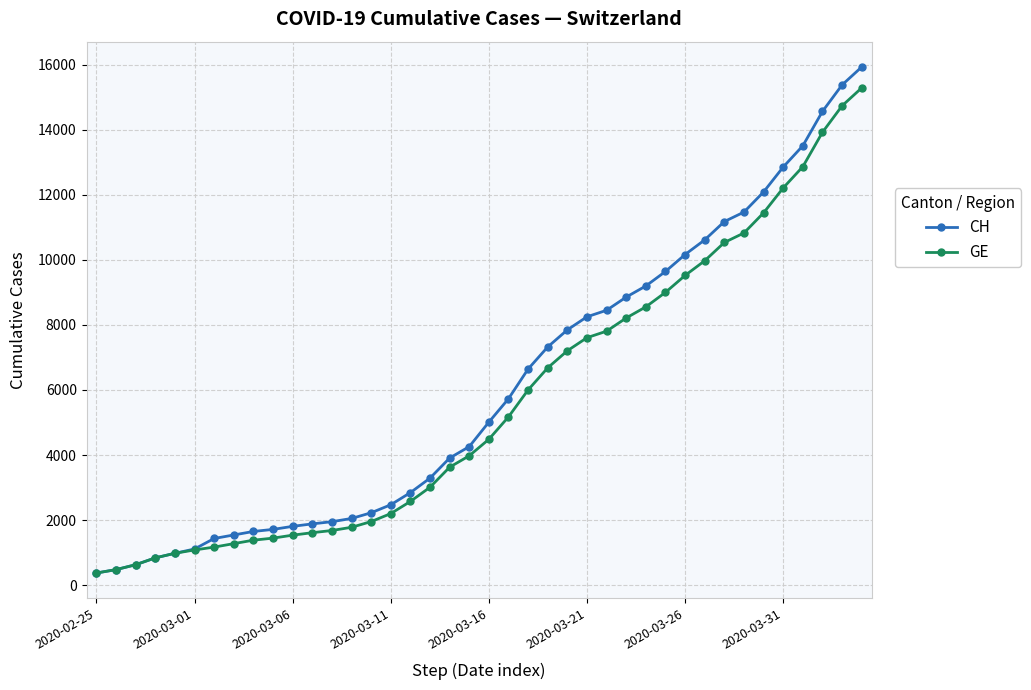

What is the minimum value shown in the chart?

375